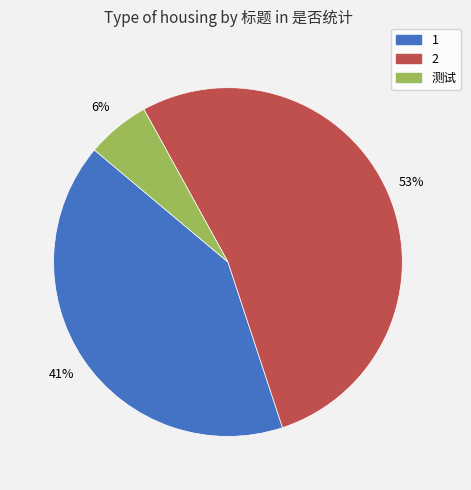

Count the number of slices in the pie.

3